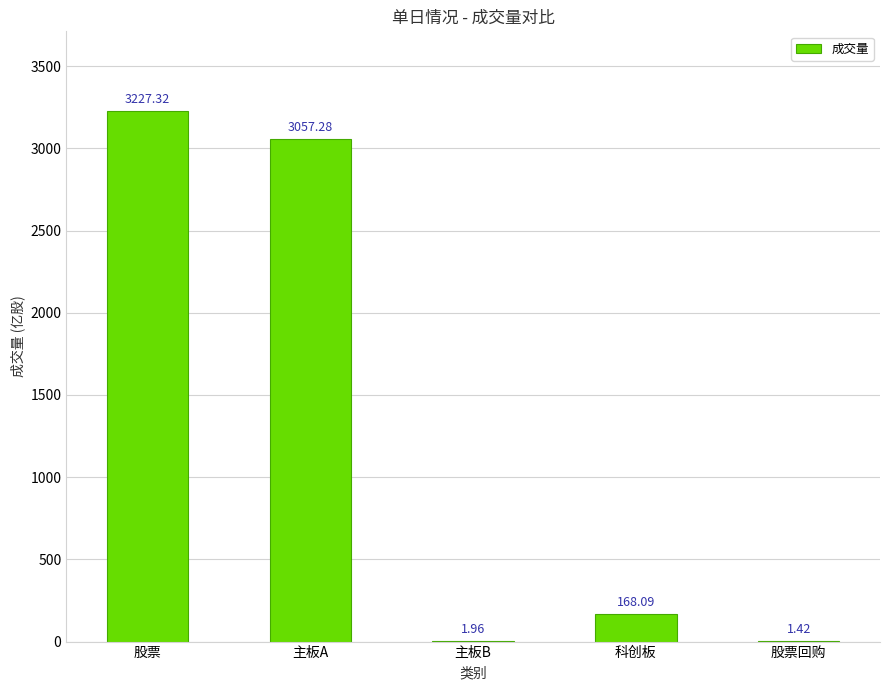

Which category has the highest value across all series?

股票